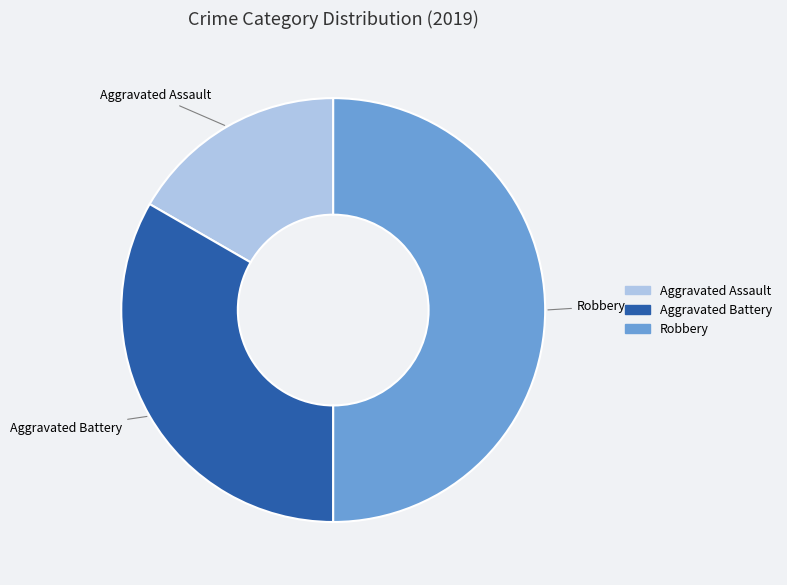

Which slice is the largest?

Robbery